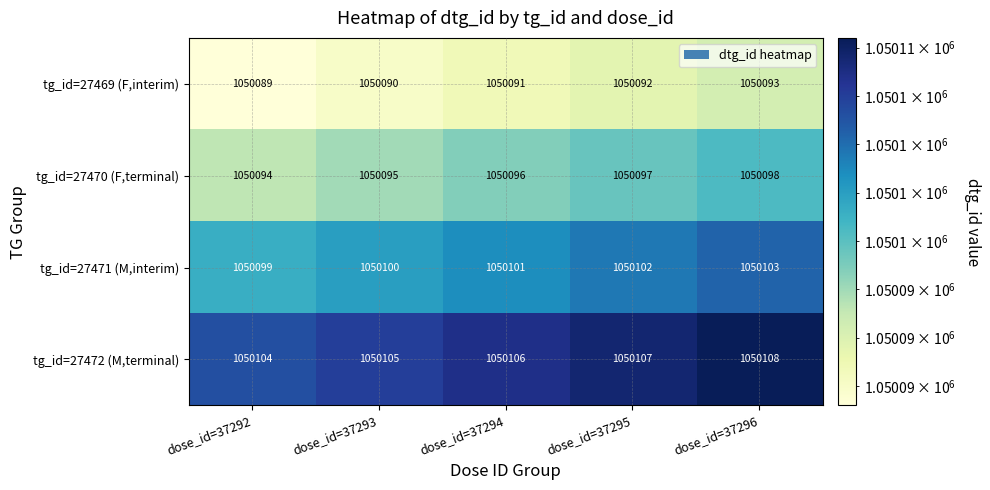

List the labels in order of tg_id=27471 (M,interim) value, largest first.

dose_id=37296, dose_id=37295, dose_id=37294, dose_id=37293, dose_id=37292